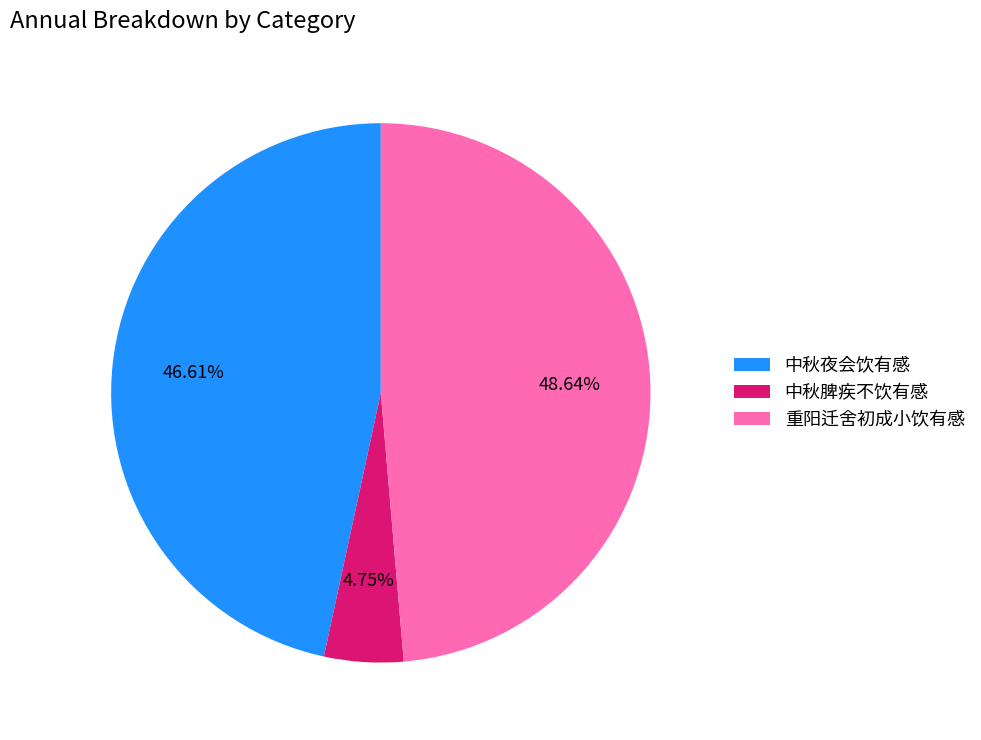

Is it true that 重阳迁舍初成小饮有感 is 35% of the pie?

False